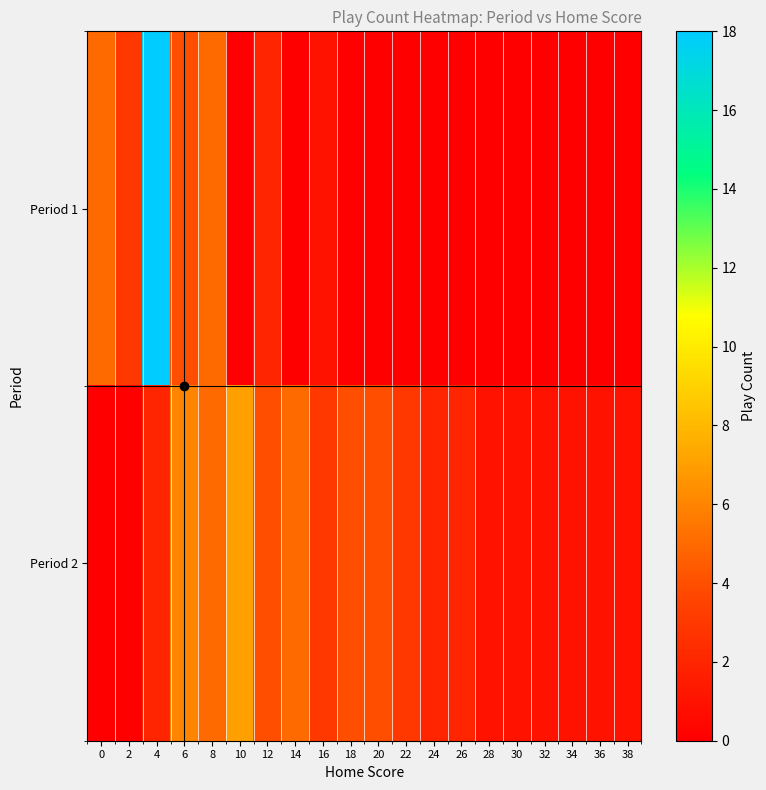

At which category does the chart reach its peak across all series?

4